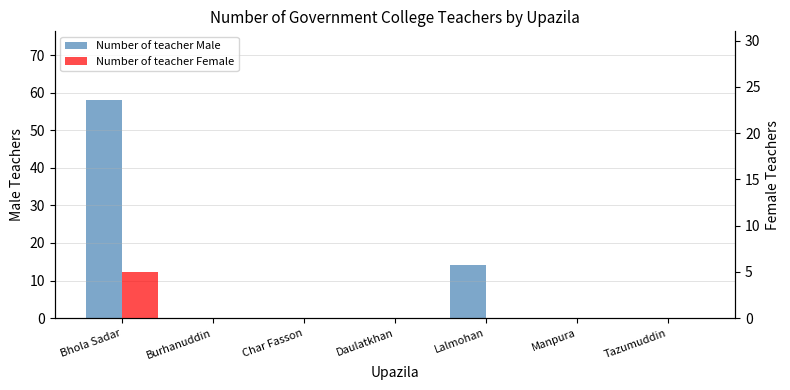

At which category does the chart reach its peak across all series?

Bhola Sadar